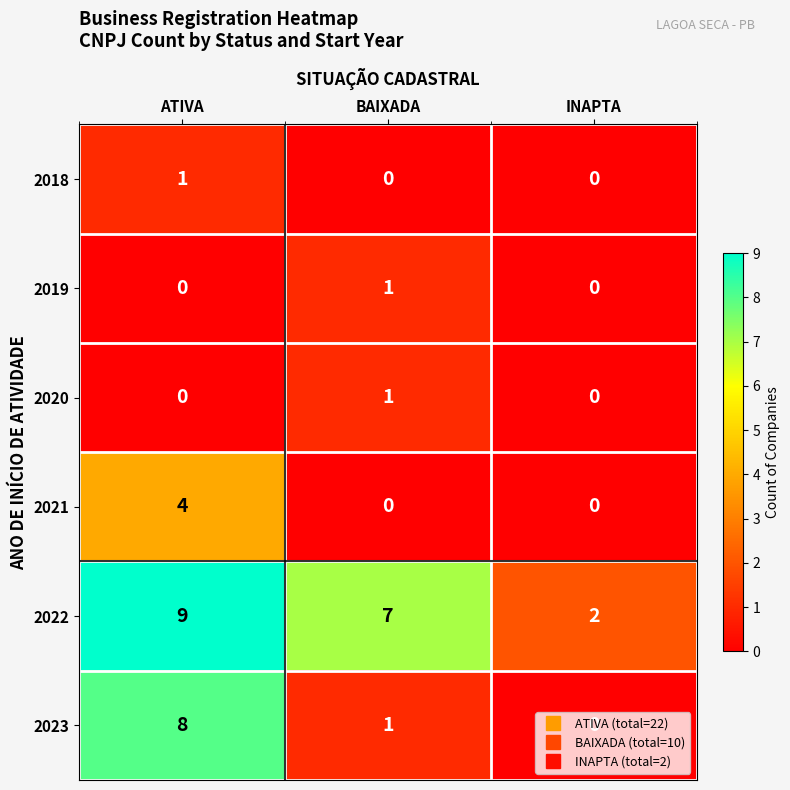

Is it true that 2020 equals 0 at INAPTA?

True